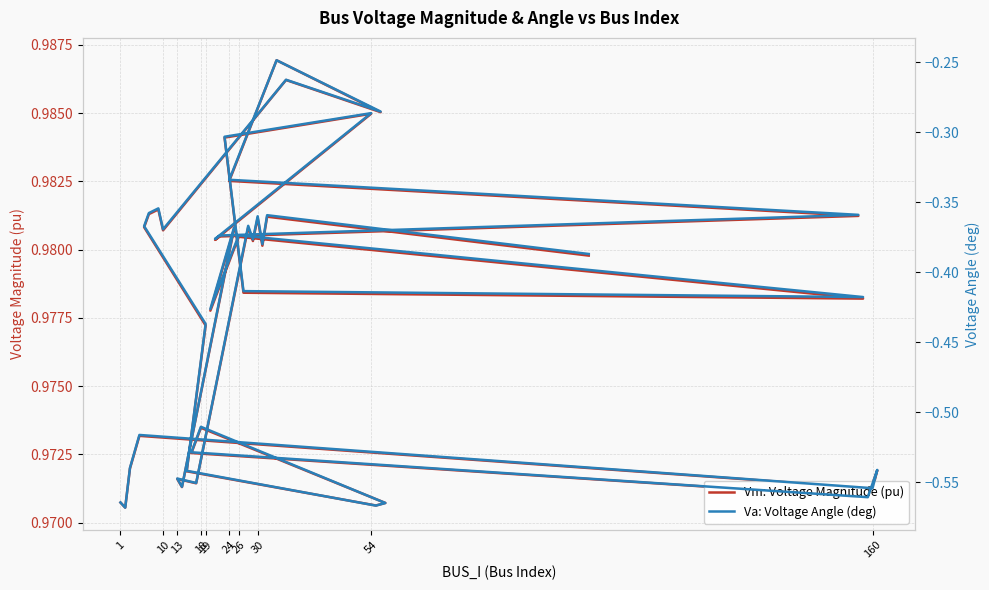

Is the value of Vm: Voltage Magnitude (pu) at 29 greater than the value of Va: Voltage Angle (deg) at 18?

Yes